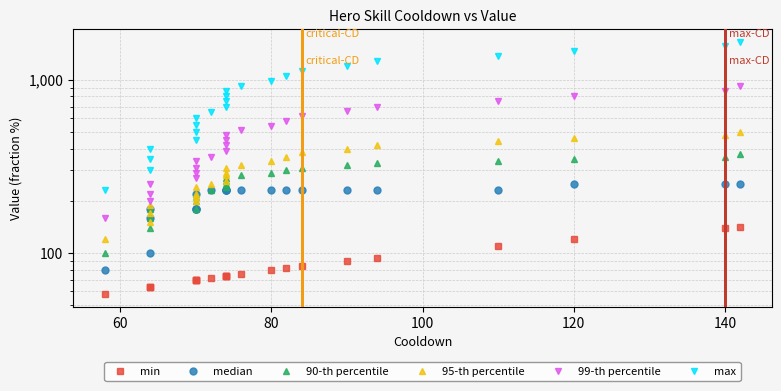

True or false: max has more than 0 interior local peaks.

False